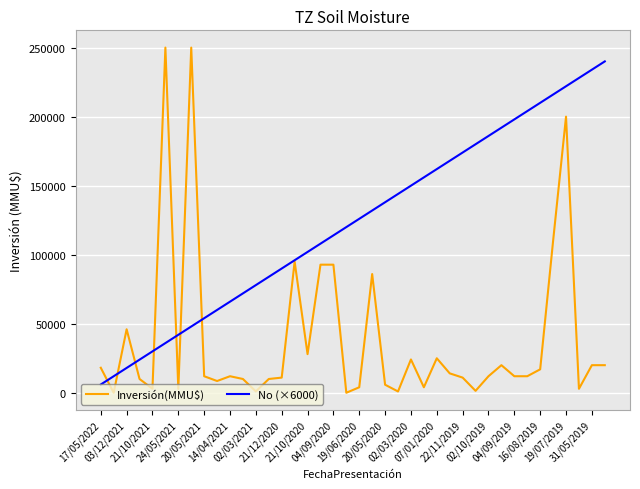

List the series in order of their overall mean, lowest first.

Inversión(MMU$), No (×6000)